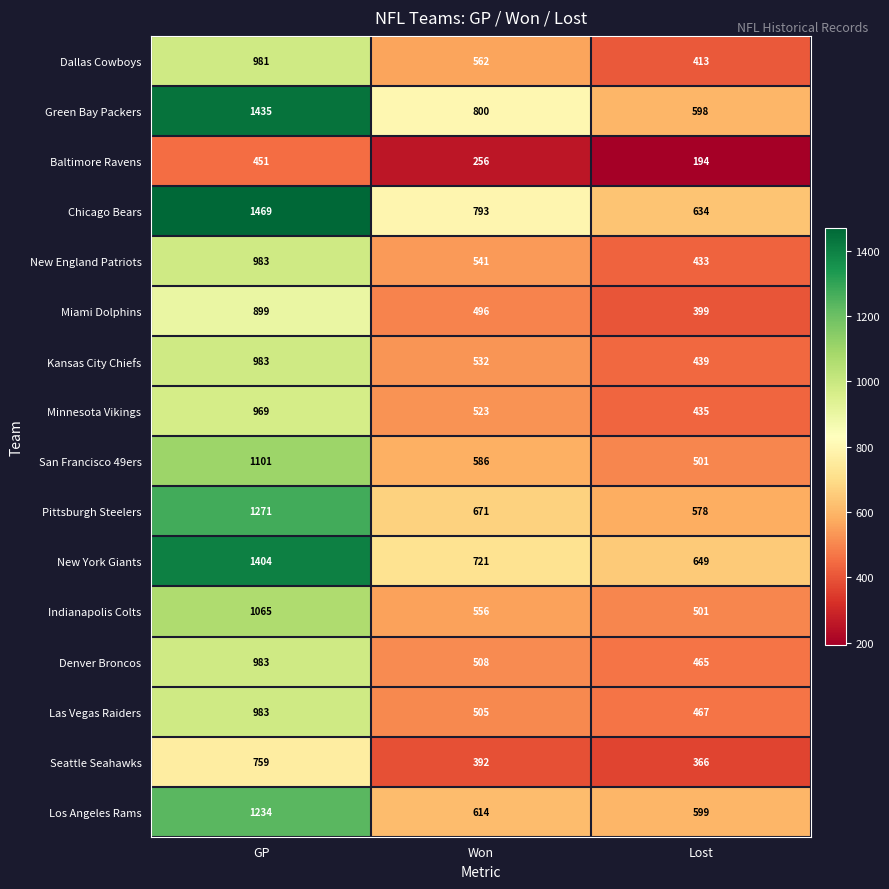

Which category has the lowest value across all series?

Lost